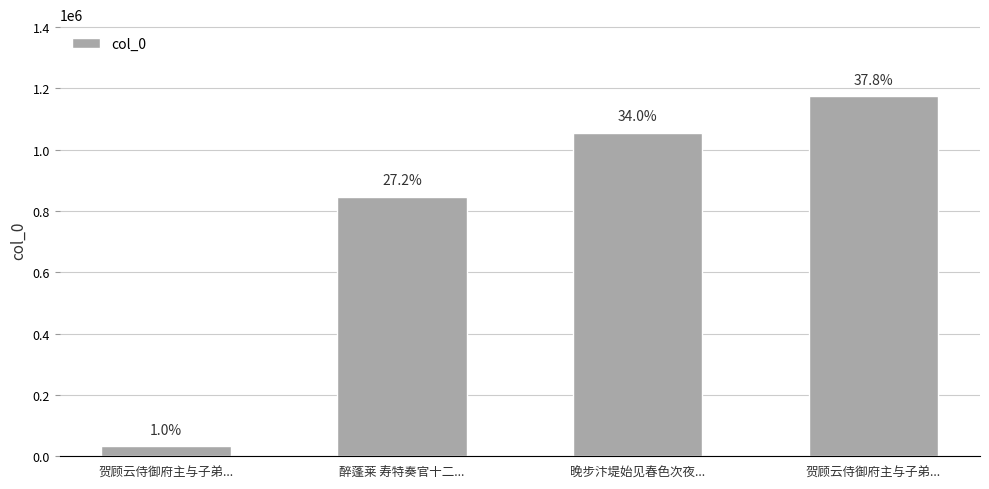

Is it true that the value at 贺顾云侍御府主与子弟... is 1174737?

True